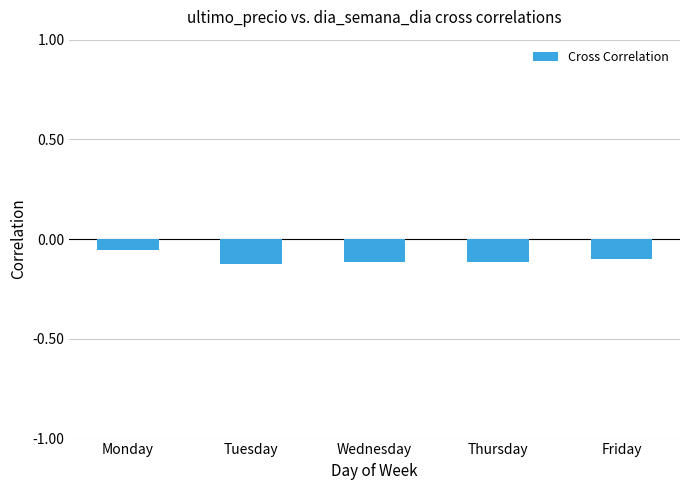

At which label is the value closest to 0?

Monday